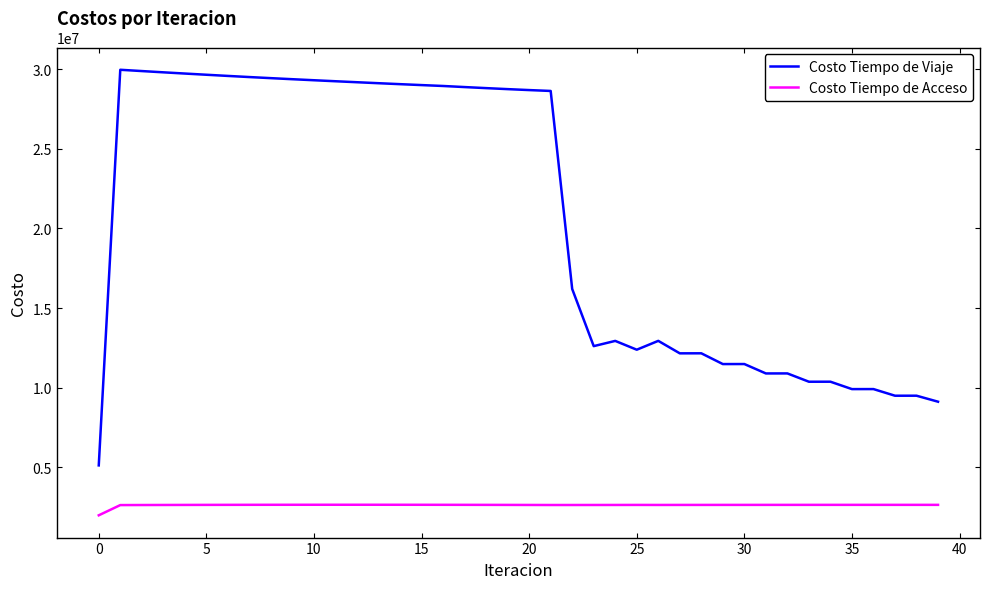

Which series has the largest total across all categories?

Costo Tiempo de Viaje